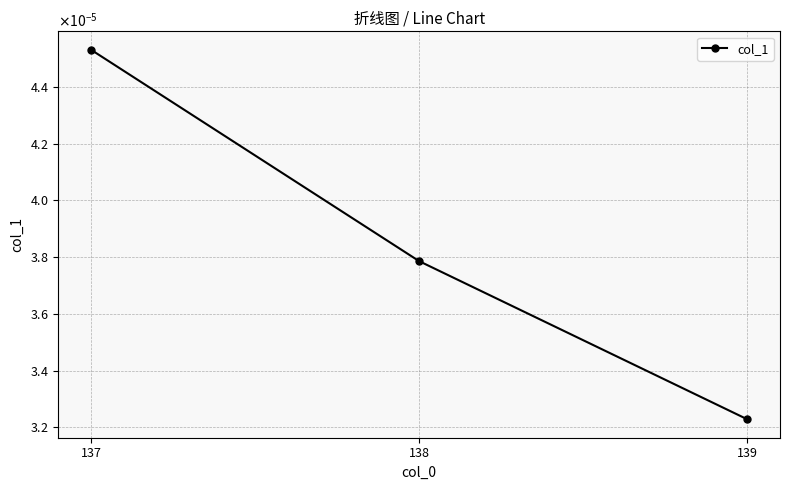

Is it true that the value at 137 is 0.0?

True